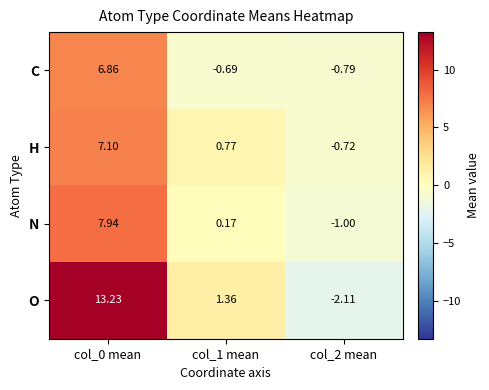

List the series in order of their peak value, highest first.

O, N, H, C